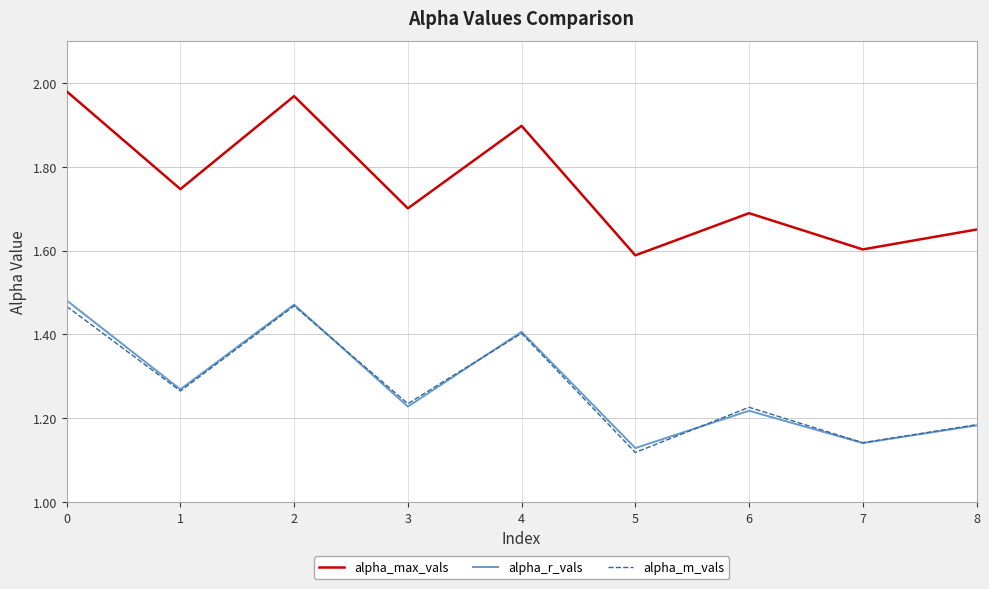

The value of alpha_m_vals at 8 is 0.6. True or false?

False